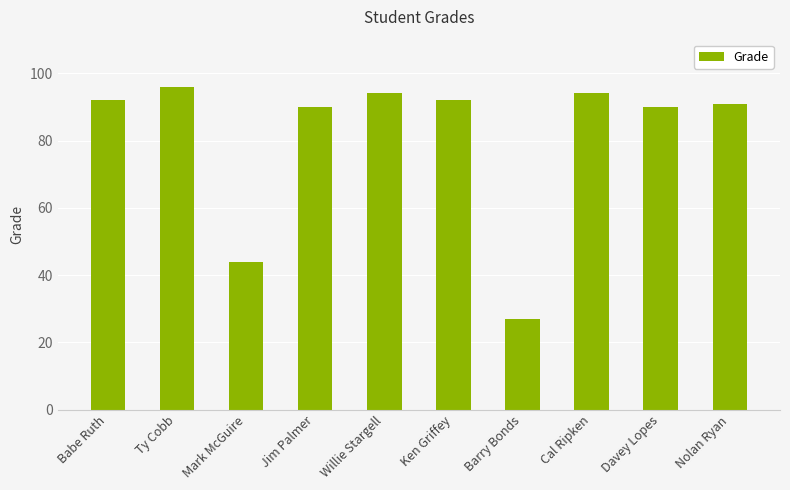

The value at Ty Cobb is 138. True or false?

False